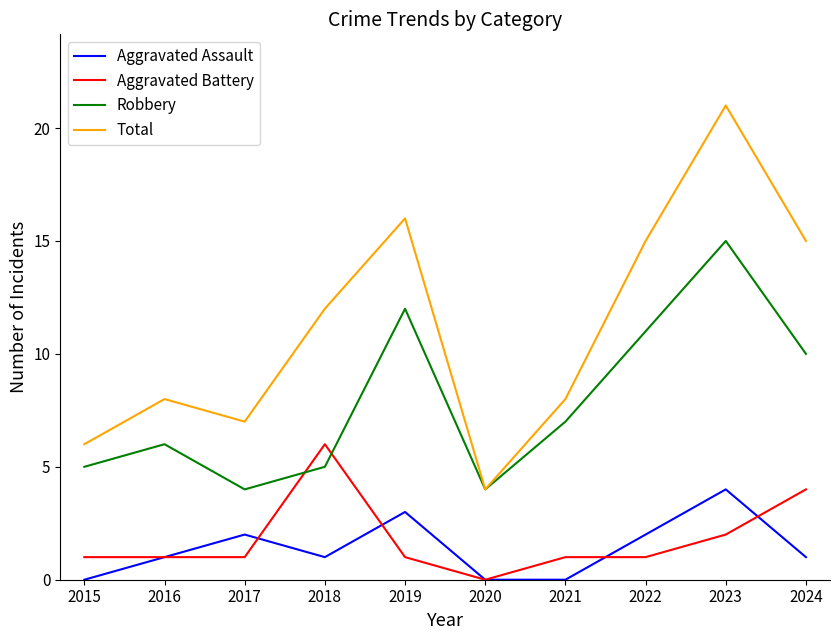

True or false: Aggravated Assault and Robbery intersect in this chart.

False